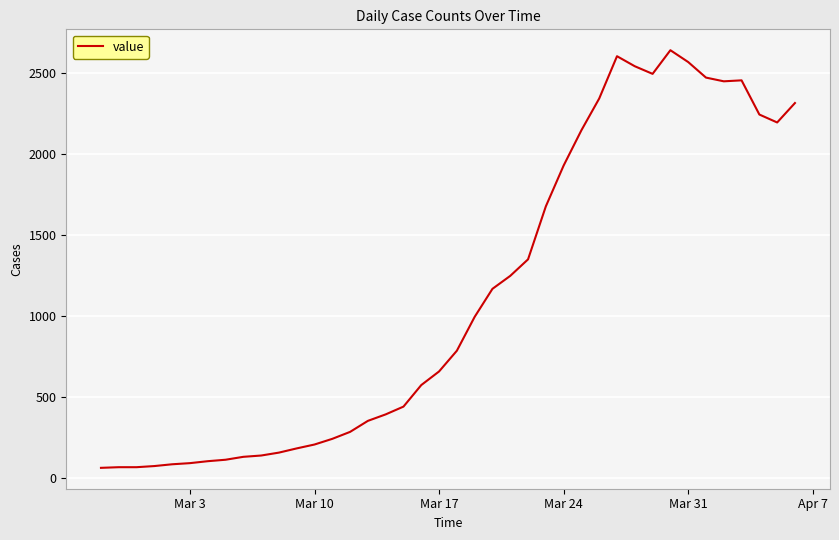

What is the difference between the maximum and minimum values?

2578